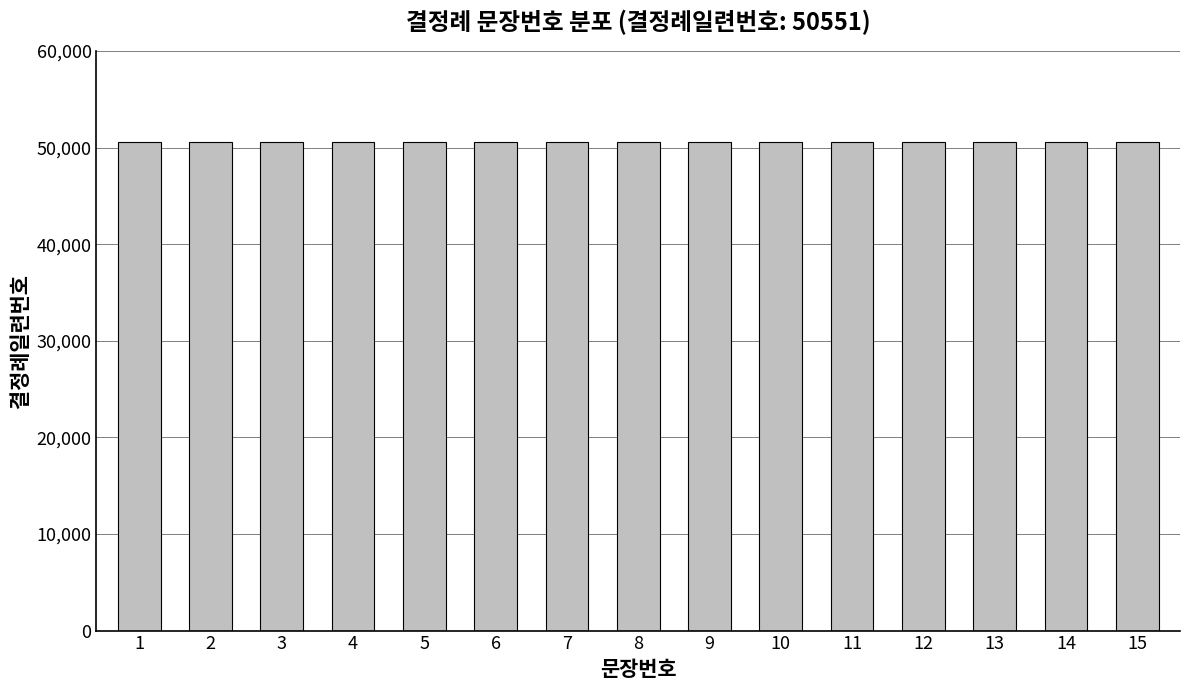

At which label does the data first exceed 8?

9